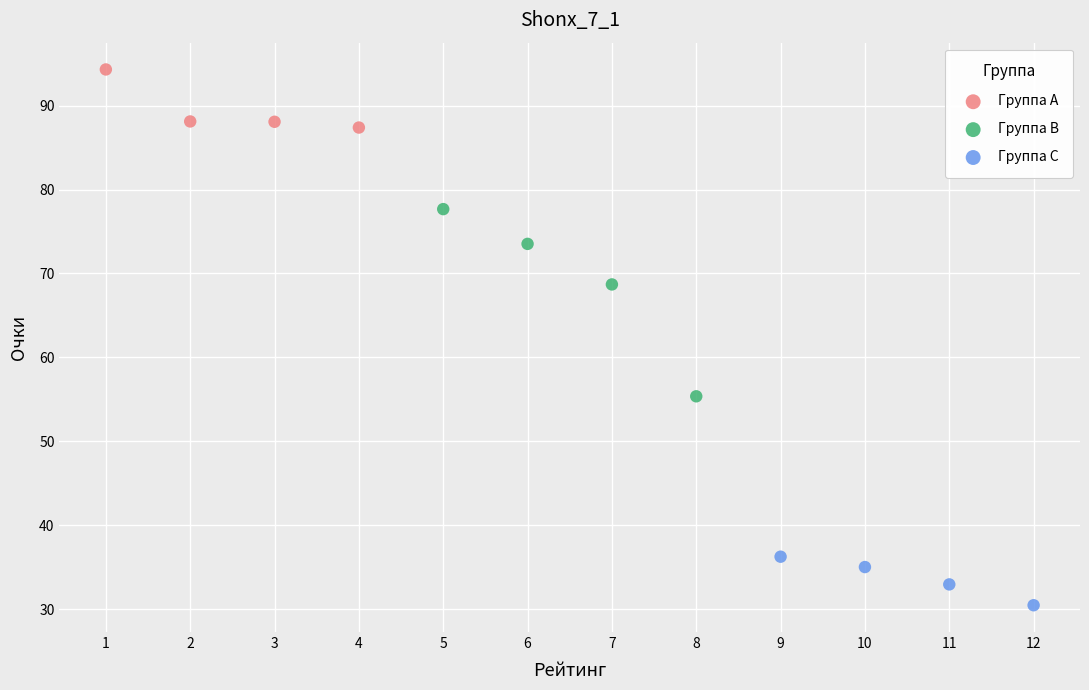

What are all the series names shown in the legend?

Группа A, Группа B, Группа C